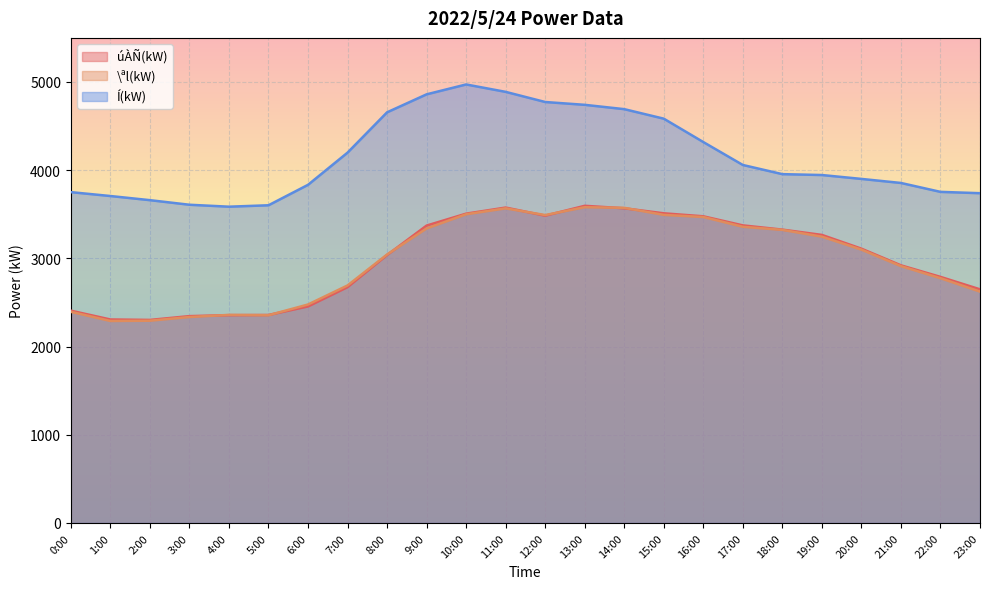

At how many categories does at least one series exceed 3051?

24